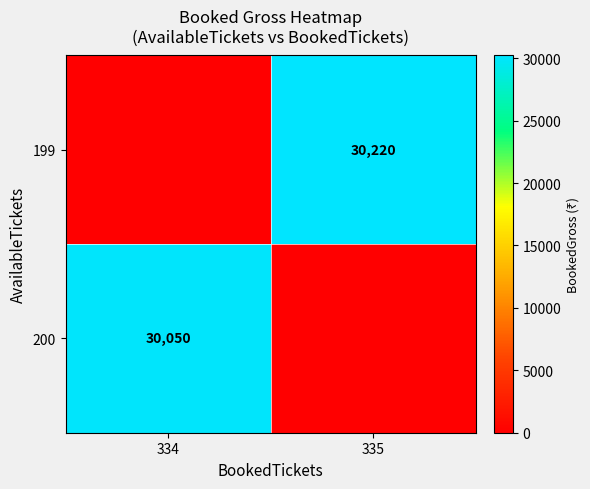

True or false: 200 has a value of 7349 at 334.

False